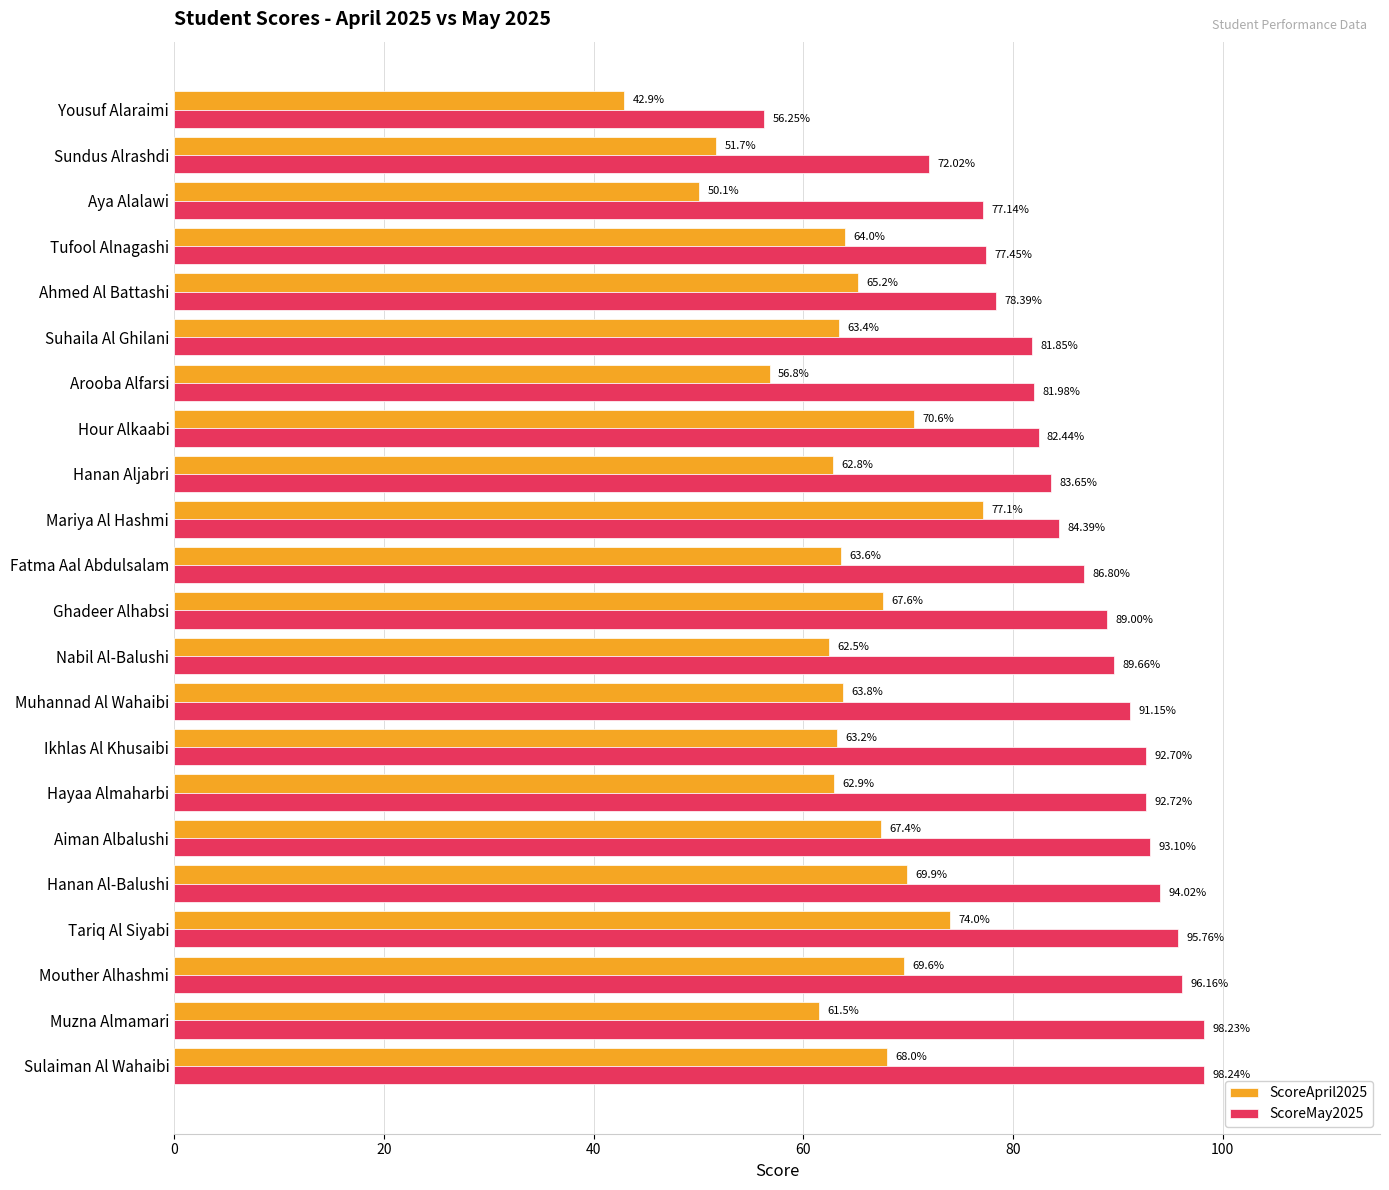

How many data points in ScoreApril2025 are above 63?

14